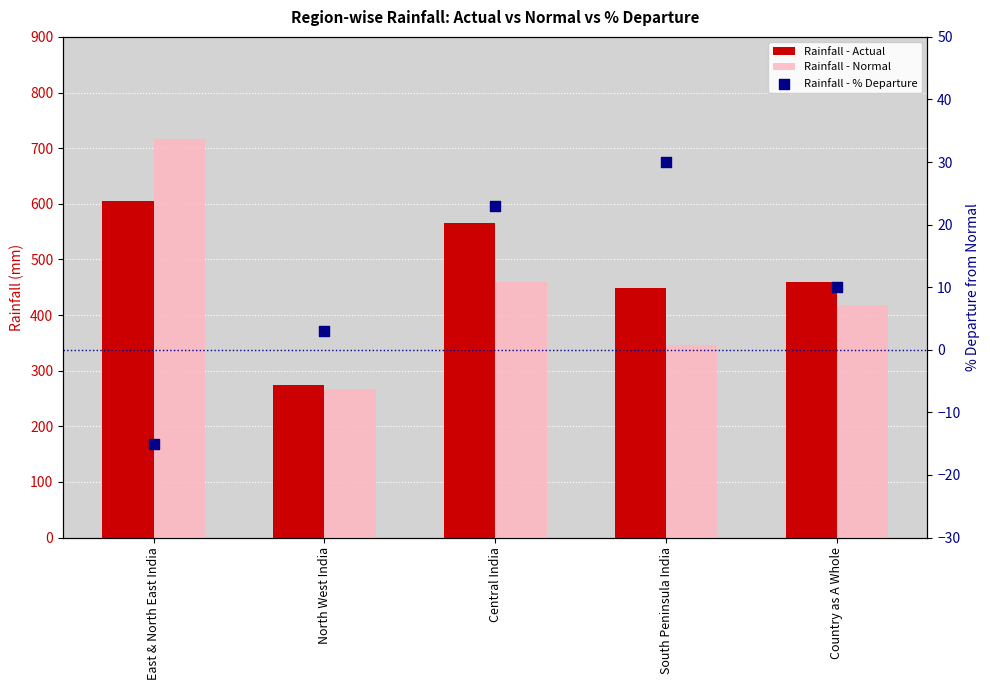

What are all the series names shown in the legend?

Rainfall - Actual, Rainfall - Normal, Rainfall - % Departure